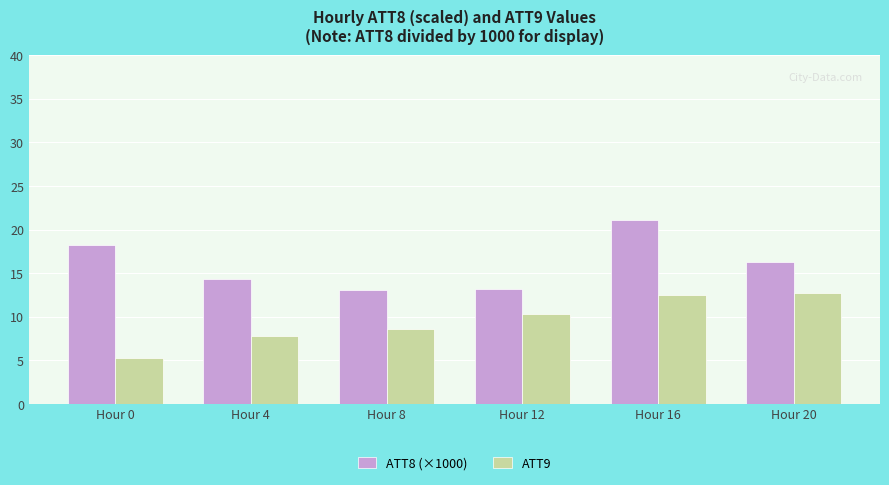

At which category is the sum across all series the highest?

Hour 16